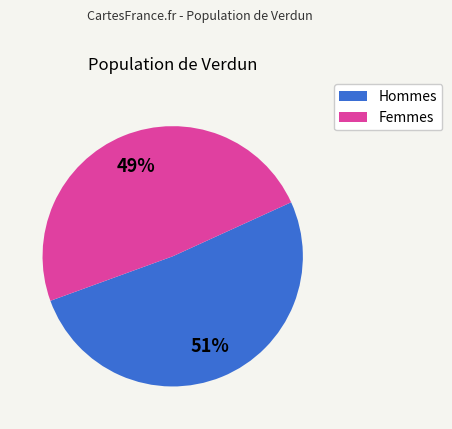

Is there any slice that represents more than half of the pie?

Yes